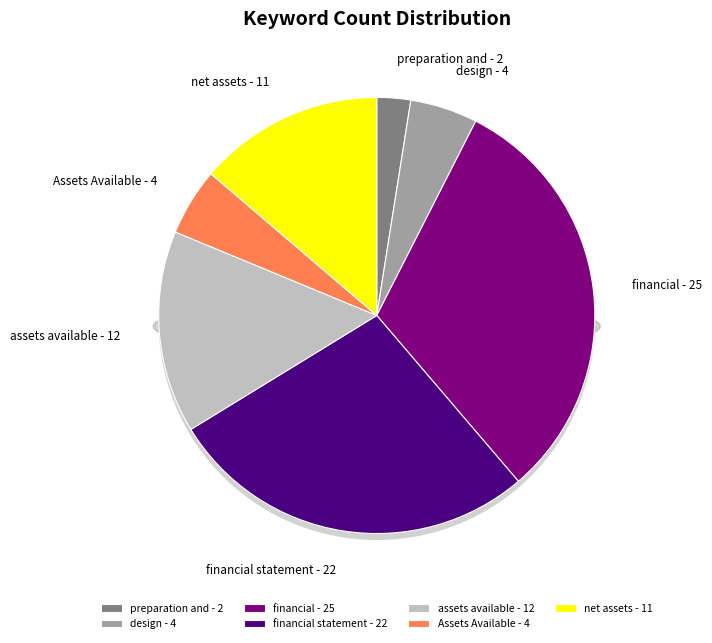

To the nearest percent, what is the difference between the largest and smallest slice percentages?

29%